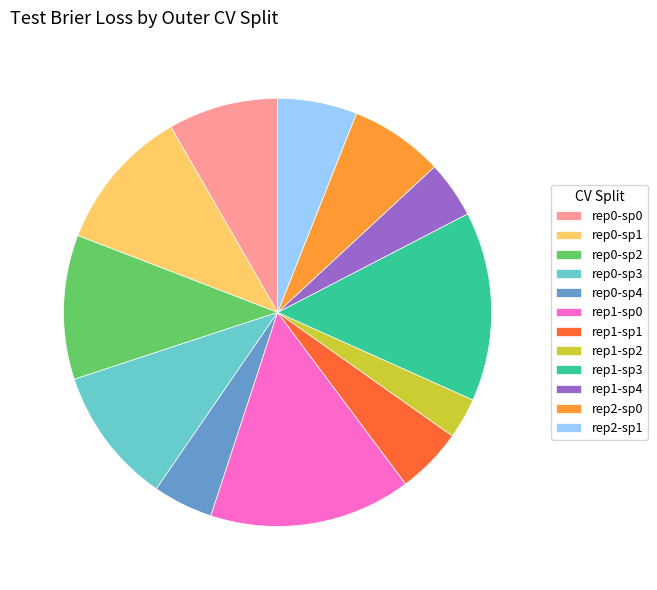

Do rep0-sp3 and rep0-sp2 together represent more than half of the pie?

No